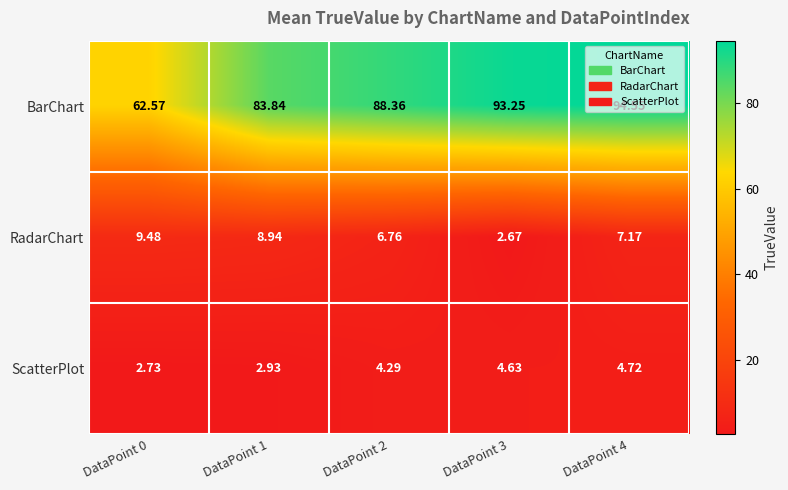

List the series in order of their peak value, highest first.

BarChart, RadarChart, ScatterPlot